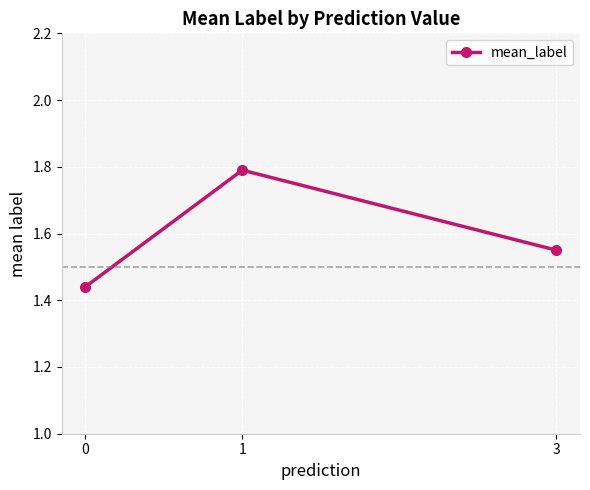

How many values are between 1 and 2?

3